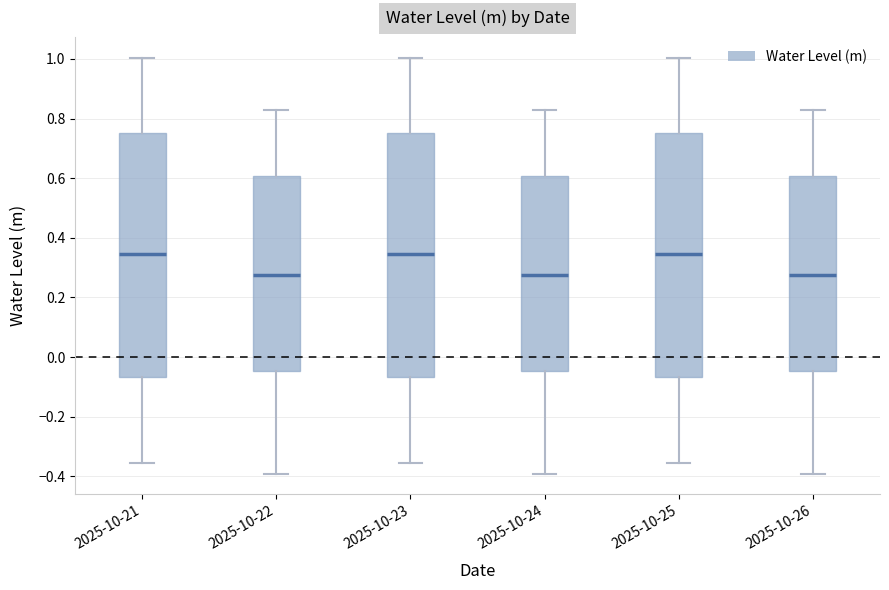

Where is the lower edge of the box for 2025-10-25 on the y-axis? The values are not printed on the chart, so give them approximately, as read against the axis.

-0.06